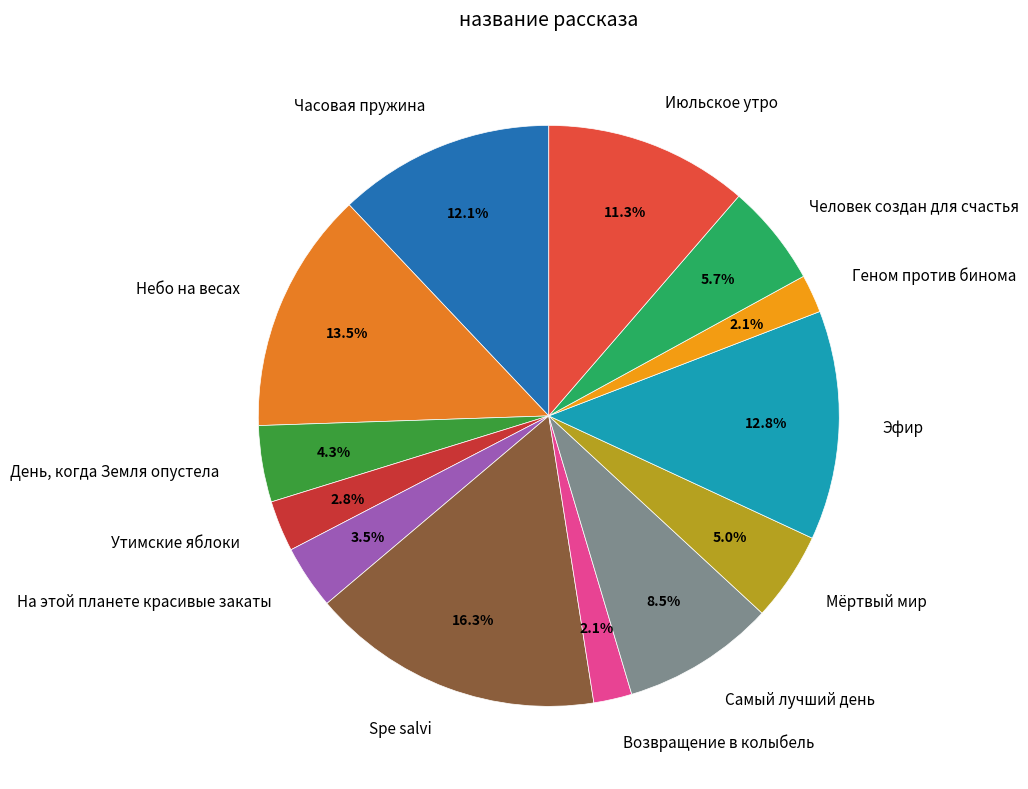

To the nearest percent, what is the average slice percentage?

8%